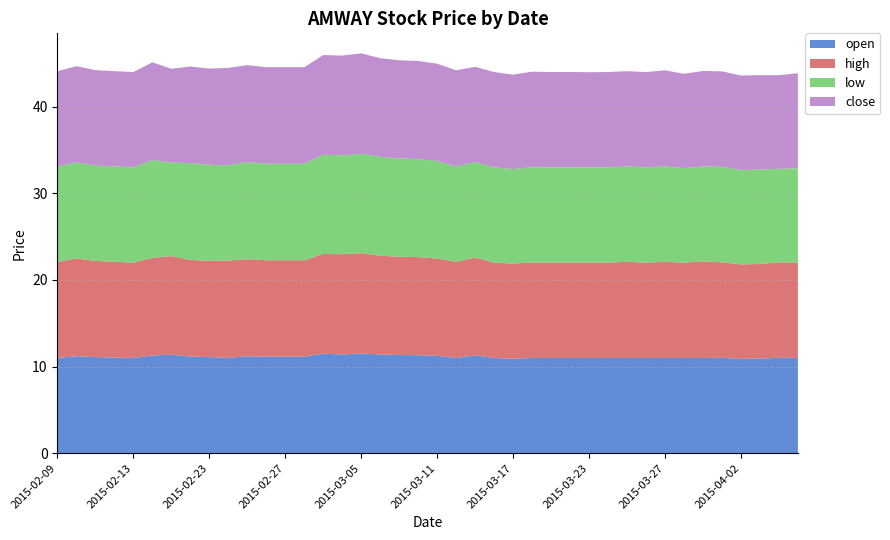

Reading left to right, what are all the values shown in this chart?

open: 2015-02-09=11.0	2015-02-10=11.2	2015-02-11=11.1	2015-02-12=11.0	2015-02-13=11.0	2015-02-16=11.3	2015-02-17=11.4	2015-02-18=11.2	2015-02-23=11.1	2015-02-24=11.0	2015-02-25=11.2	2015-02-26=11.1	2015-02-27=11.1	2015-03-02=11.1	2015-03-03=11.5	2015-03-04=11.4	2015-03-05=11.5	2015-03-06=11.4	2015-03-09=11.3	2015-03-10=11.3	2015-03-11=11.2	2015-03-12=11.0	2015-03-13=11.3	2015-03-16=11.0	2015-03-17=10.9	2015-03-18=11.0	2015-03-19=11.0	2015-03-20=11.0	2015-03-23=11.0	2015-03-24=11.0	2015-03-25=11.0	2015-03-26=11.0	2015-03-27=11.0	2015-03-30=11.0	2015-03-31=11.0	2015-04-01=11.0	2015-04-02=10.9	2015-04-03=10.9	2015-04-06=11.0	2015-04-07=11.0
high: 2015-02-09=11.1	2015-02-10=11.3	2015-02-11=11.1	2015-02-12=11.1	2015-02-13=11.0	2015-02-16=11.3	2015-02-17=11.4	2015-02-18=11.2	2015-02-23=11.1	2015-02-24=11.2	2015-02-25=11.2	2015-02-26=11.1	2015-02-27=11.1	2015-03-02=11.1	2015-03-03=11.5	2015-03-04=11.6	2015-03-05=11.6	2015-03-06=11.4	2015-03-09=11.3	2015-03-10=11.3	2015-03-11=11.2	2015-03-12=11.1	2015-03-13=11.3	2015-03-16=11.0	2015-03-17=11.0	2015-03-18=11.0	2015-03-19=11.0	2015-03-20=11.0	2015-03-23=11.0	2015-03-24=11.0	2015-03-25=11.1	2015-03-26=11.0	2015-03-27=11.1	2015-03-30=11.0	2015-03-31=11.2	2015-04-01=11.0	2015-04-02=10.9	2015-04-03=10.9	2015-04-06=11.0	2015-04-07=11.0
low: 2015-02-09=11.0	2015-02-10=11.1	2015-02-11=11.0	2015-02-12=11.0	2015-02-13=11.0	2015-02-16=11.3	2015-02-17=10.8	2015-02-18=11.2	2015-02-23=11.1	2015-02-24=11.0	2015-02-25=11.2	2015-02-26=11.1	2015-02-27=11.1	2015-03-02=11.1	2015-03-03=11.5	2015-03-04=11.4	2015-03-05=11.5	2015-03-06=11.4	2015-03-09=11.3	2015-03-10=11.3	2015-03-11=11.2	2015-03-12=11.0	2015-03-13=11.0	2015-03-16=11.0	2015-03-17=10.9	2015-03-18=11.0	2015-03-19=11.0	2015-03-20=11.0	2015-03-23=11.0	2015-03-24=11.0	2015-03-25=11.0	2015-03-26=11.0	2015-03-27=11.0	2015-03-30=10.9	2015-03-31=10.9	2015-04-01=11.0	2015-04-02=10.9	2015-04-03=10.9	2015-04-06=10.8	2015-04-07=10.9
close: 2015-02-09=11.0	2015-02-10=11.1	2015-02-11=11.0	2015-02-12=11.0	2015-02-13=11.0	2015-02-16=11.3	2015-02-17=10.8	2015-02-18=11.2	2015-02-23=11.1	2015-02-24=11.2	2015-02-25=11.2	2015-02-26=11.1	2015-02-27=11.1	2015-03-02=11.1	2015-03-03=11.5	2015-03-04=11.5	2015-03-05=11.6	2015-03-06=11.4	2015-03-09=11.3	2015-03-10=11.3	2015-03-11=11.2	2015-03-12=11.1	2015-03-13=11.0	2015-03-16=11.0	2015-03-17=10.9	2015-03-18=11.0	2015-03-19=11.0	2015-03-20=11.0	2015-03-23=11.0	2015-03-24=11.0	2015-03-25=11.0	2015-03-26=11.0	2015-03-27=11.1	2015-03-30=10.9	2015-03-31=11.0	2015-04-01=11.0	2015-04-02=10.9	2015-04-03=10.9	2015-04-06=10.8	2015-04-07=11.0